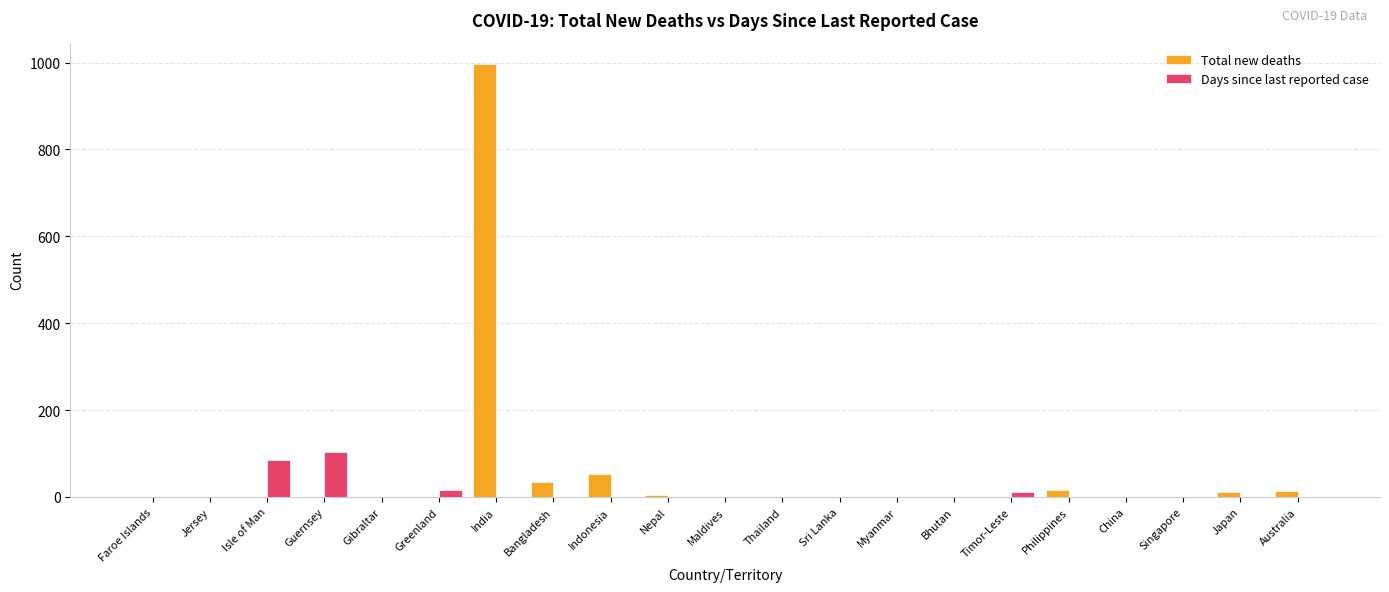

What is the average value of the Days since last reported case series?

10